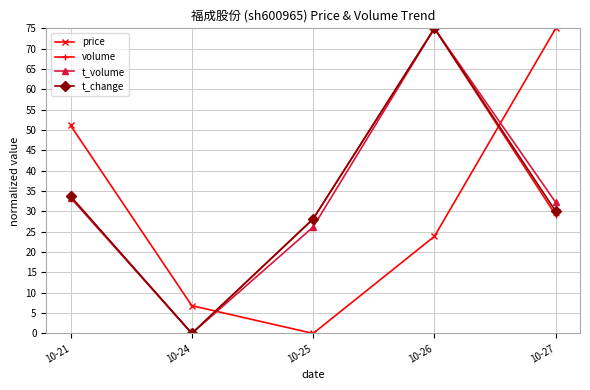

True or false: price and t_change cross at least once.

True